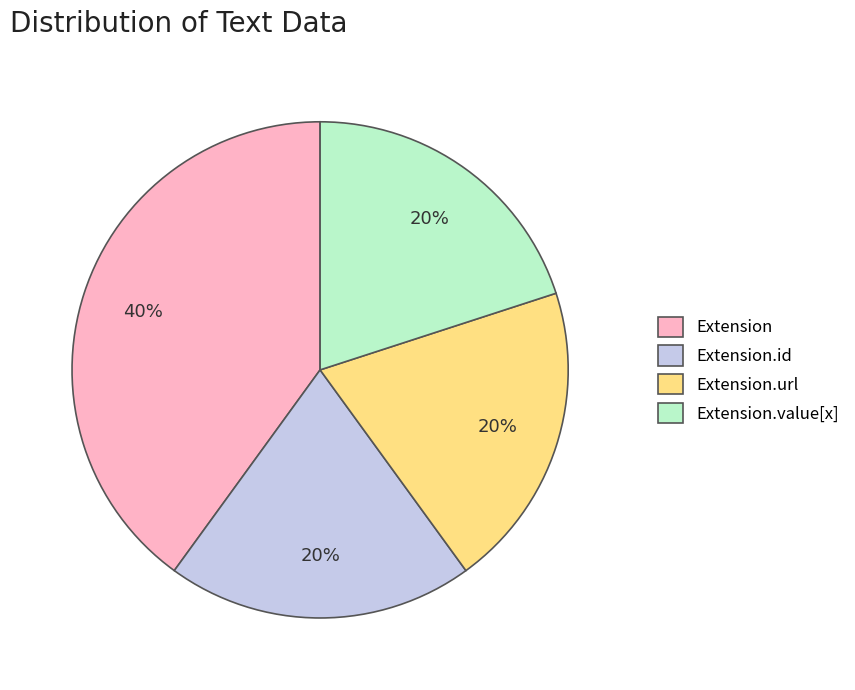

What is the largest slice in the pie chart?

Extension